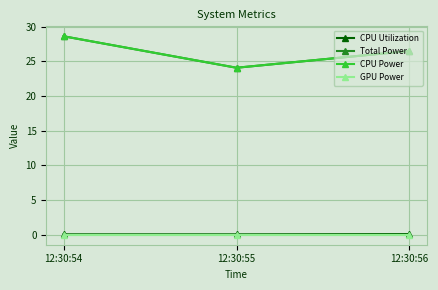

At which label does Total Power first exceed 26?

12:30:54